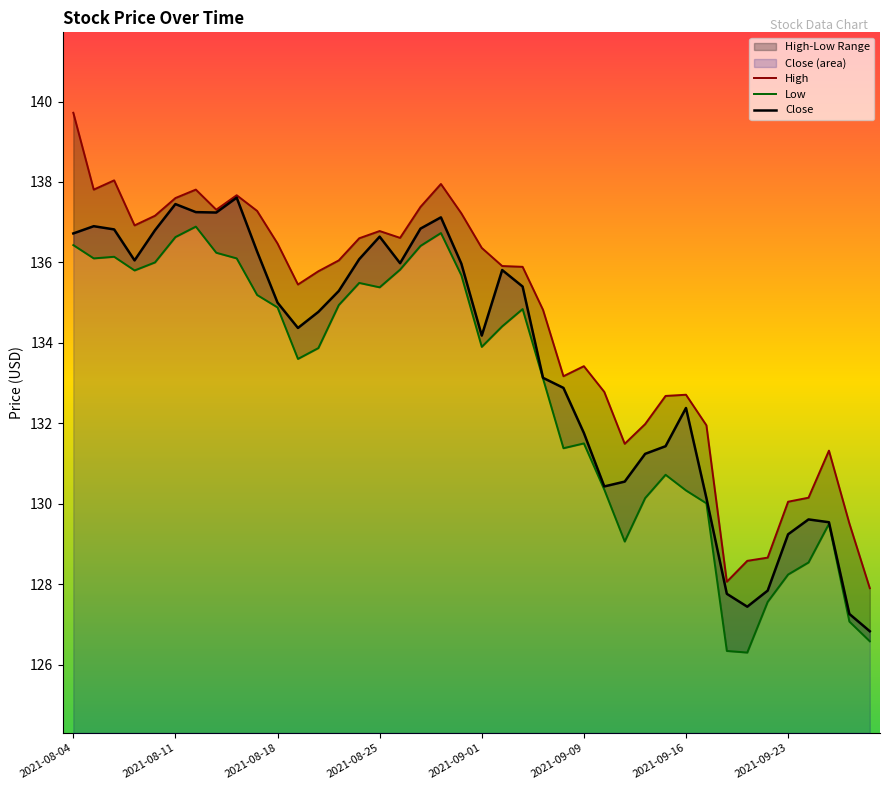

Is the value of Close at 29 greater than the value of Low at 18?

No